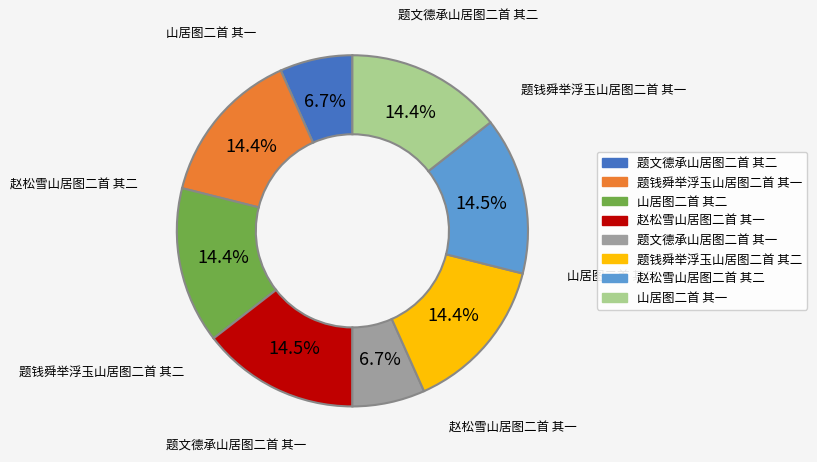

How many segments does this pie chart have?

8